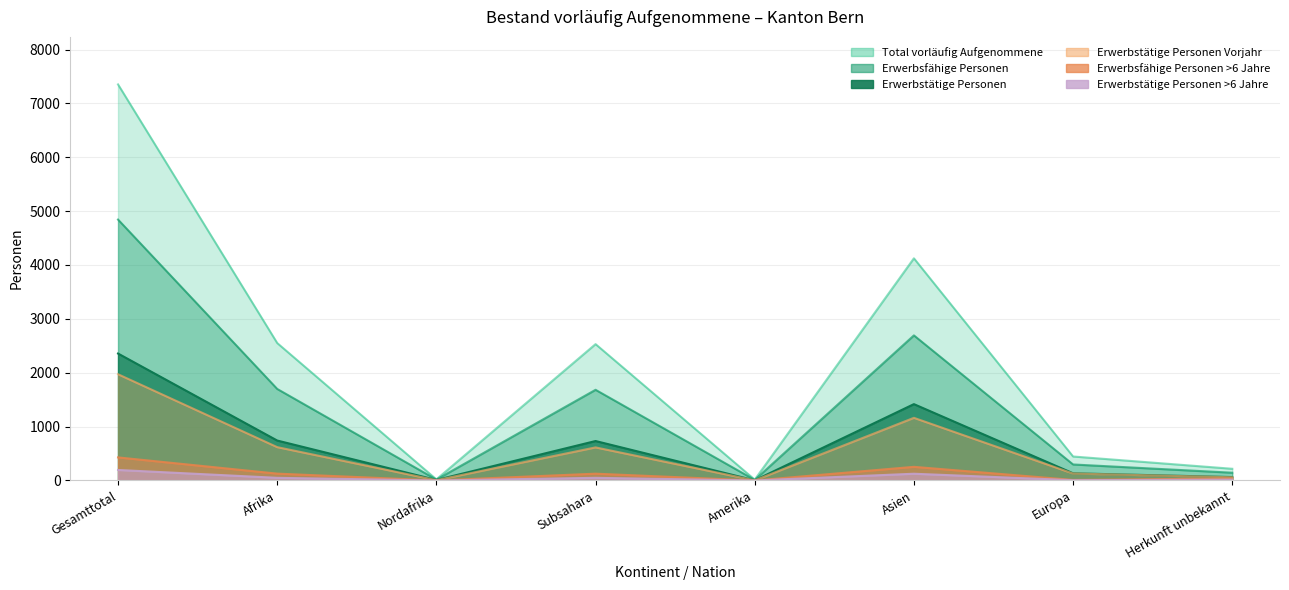

How many interior local valleys does the Total vorläufig Aufgenommene series have?

2